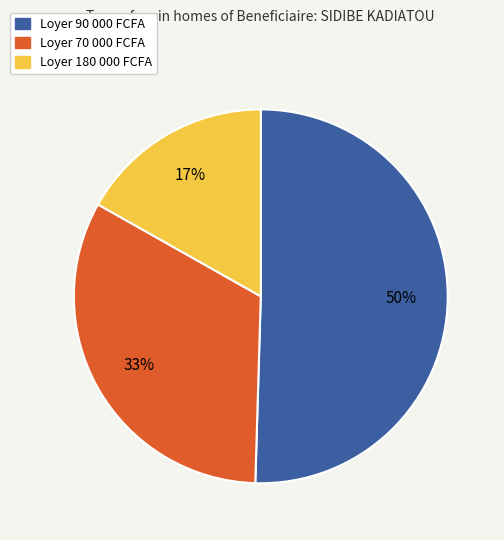

The Loyer 70 000 FCFA slice represents 47% of the pie. True or false?

False